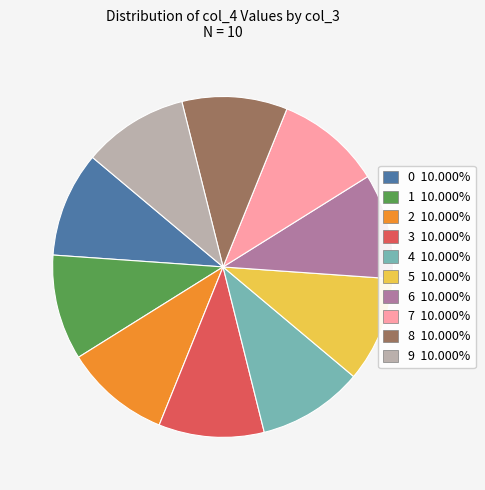

Combined, do 1 10.000% and 4 10.000% account for over 50%?

No